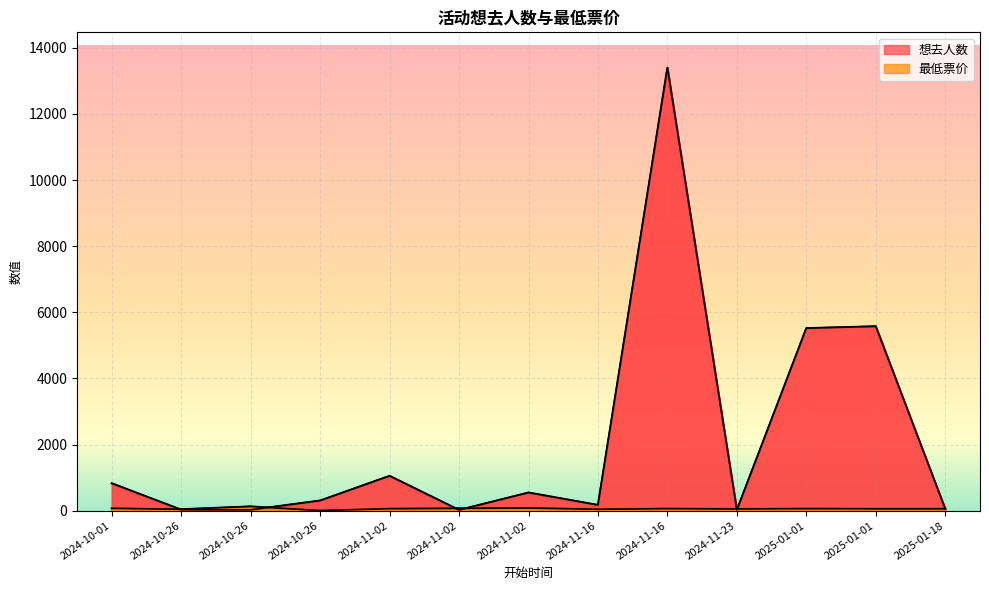

What is the value of the 想去人数 point at the 5th from the left?

1050